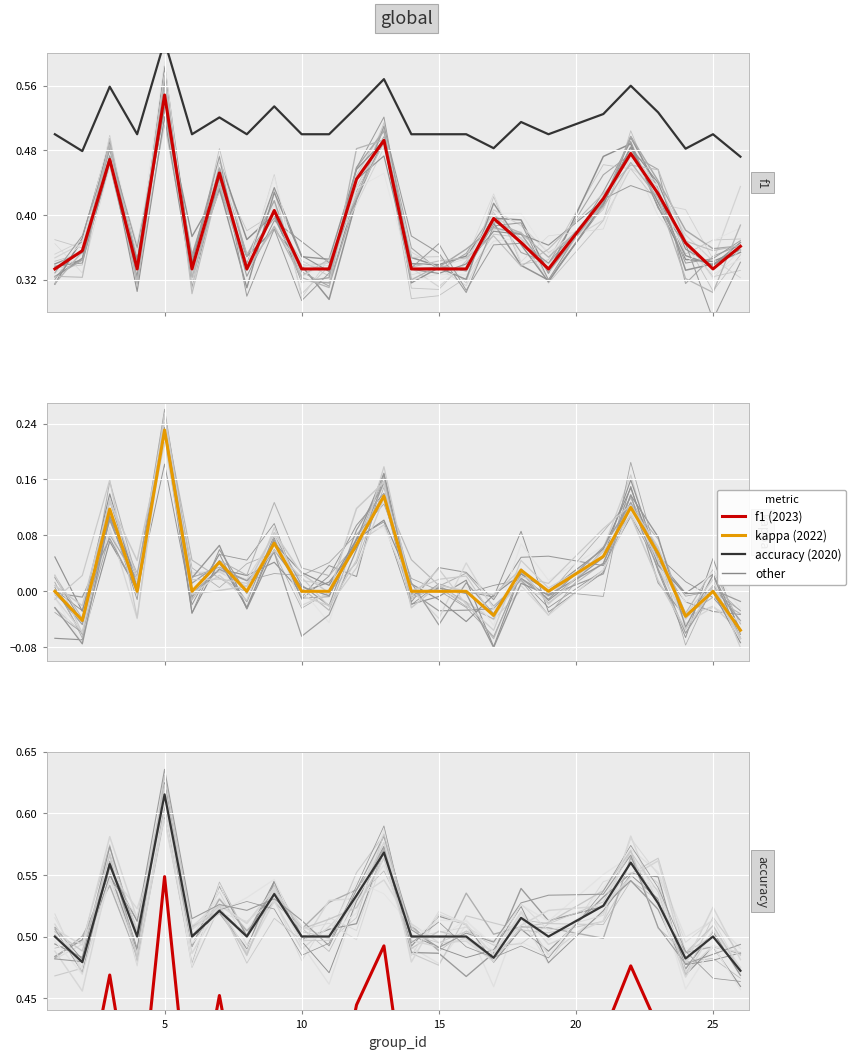

True or false: f1 and kappa cross at least once.

False